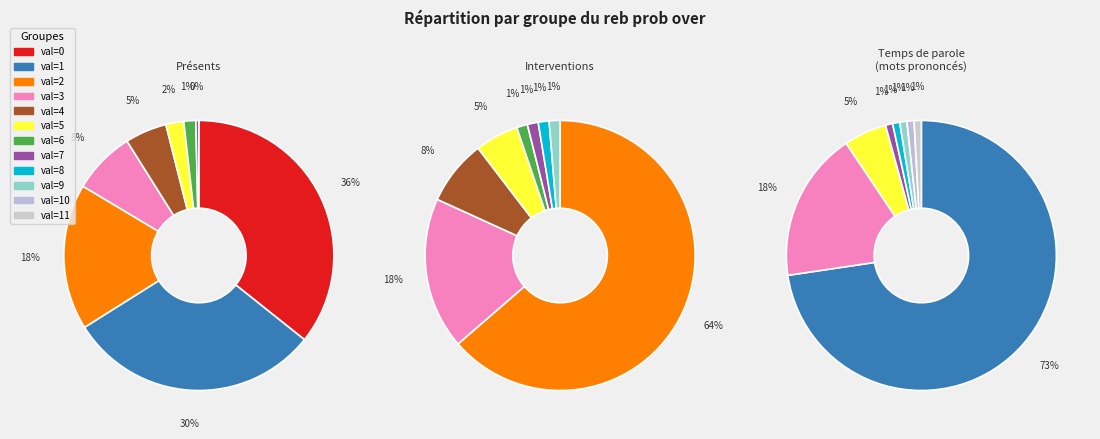

Is it true that 0 is 0% of the pie?

True